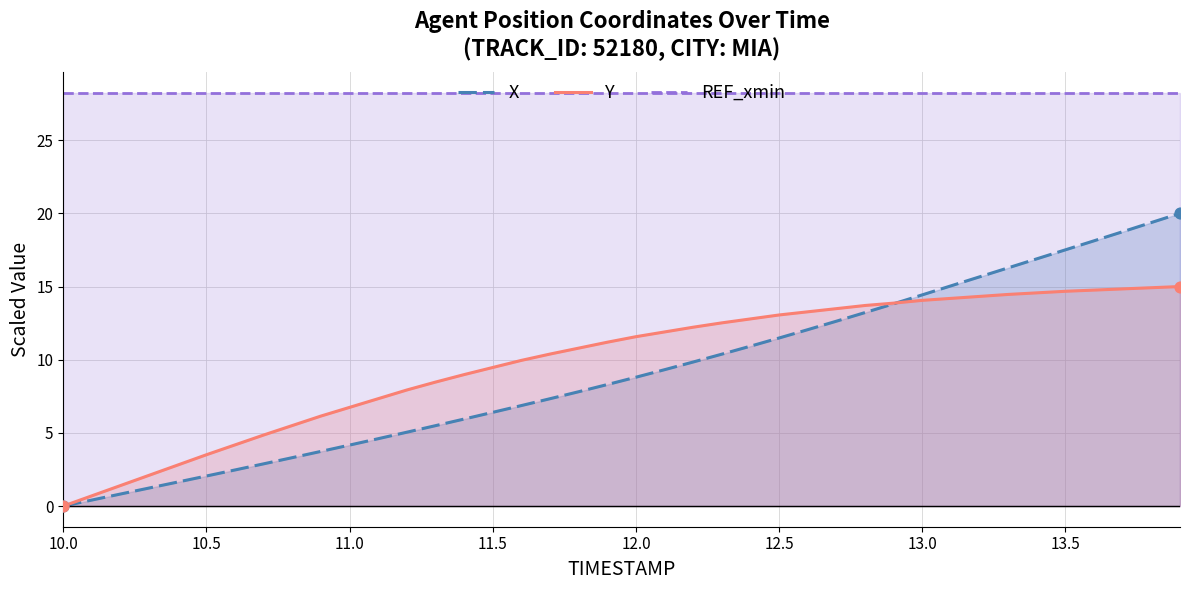

At how many categories does at least one series exceed 3?

40